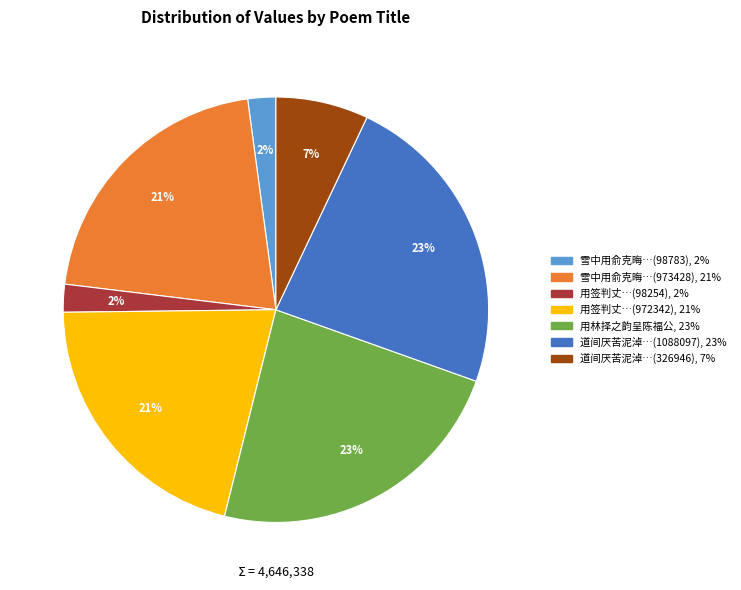

Is there a majority slice in this chart?

No